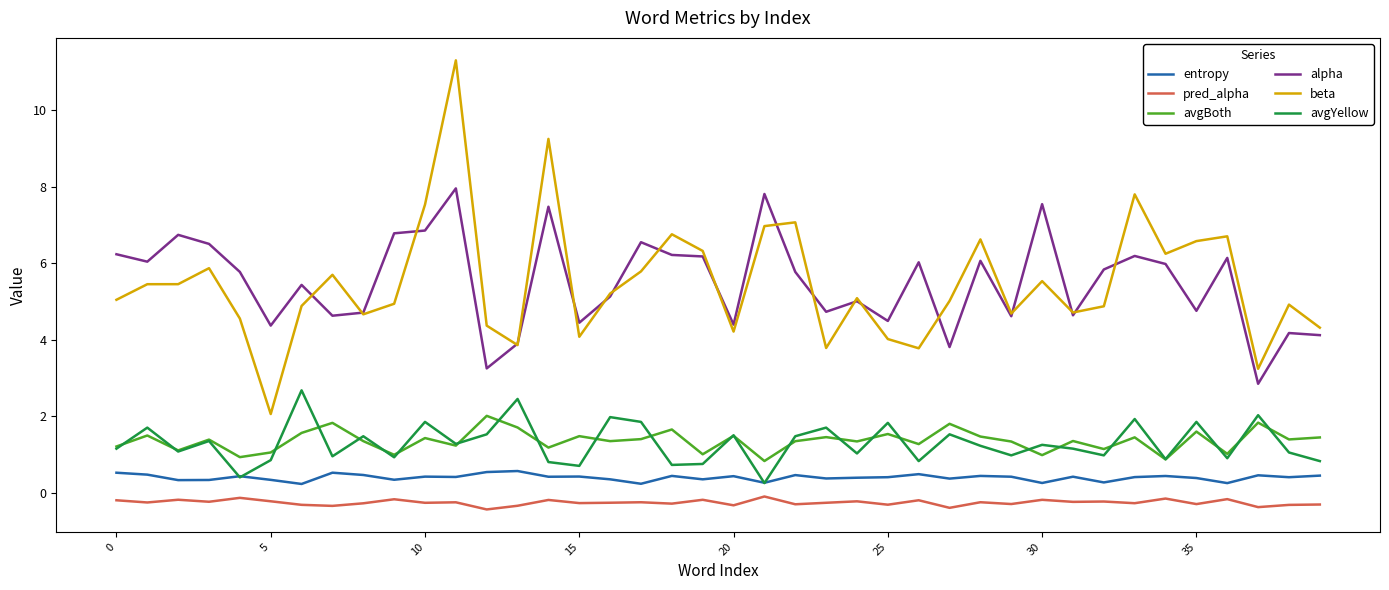

True or false: beta and pred_alpha intersect in this chart.

False